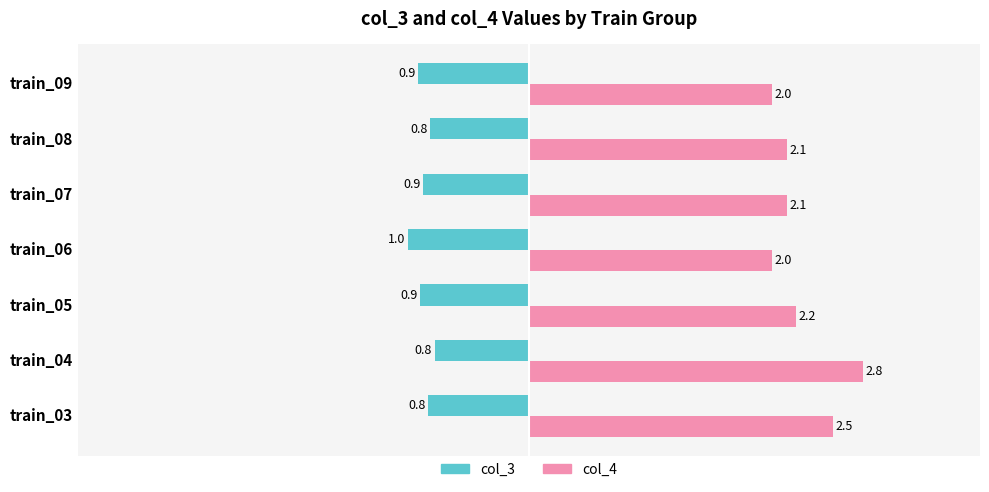

List the series in order of their peak value, lowest first.

col_3, col_4